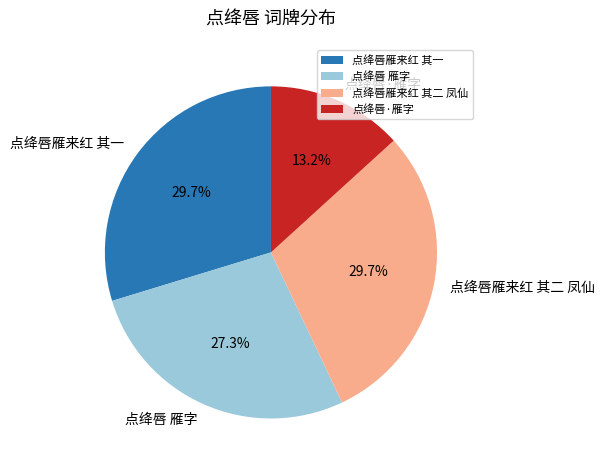

What percentage is the 点绛唇·雁字 slice, to the nearest percent?

13%